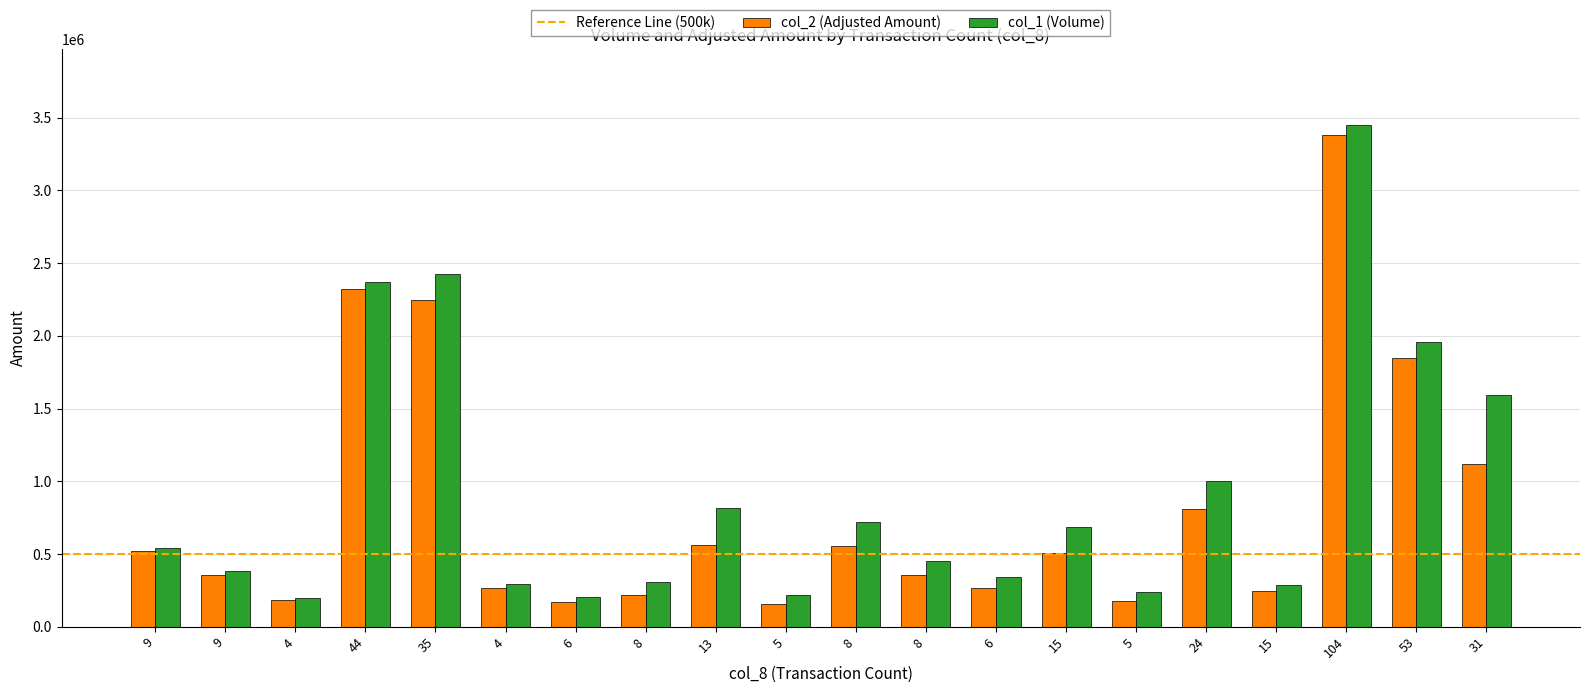

Which series has the largest range (max minus min)?

col_1 (Volume)